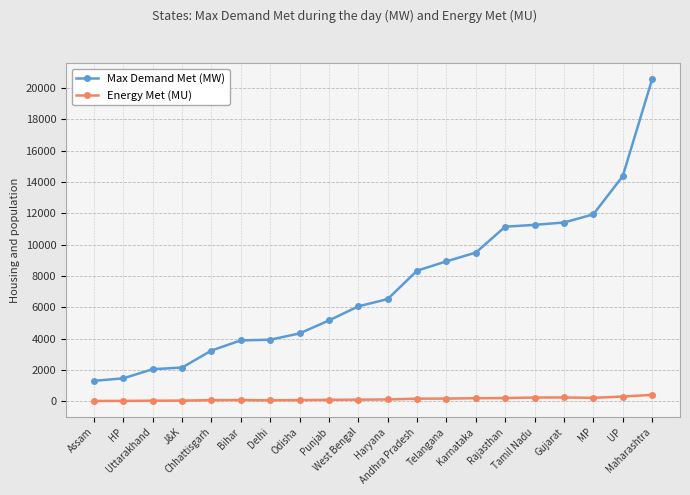

True or false: Max Demand Met (MW) has more than 2 interior local peaks.

False